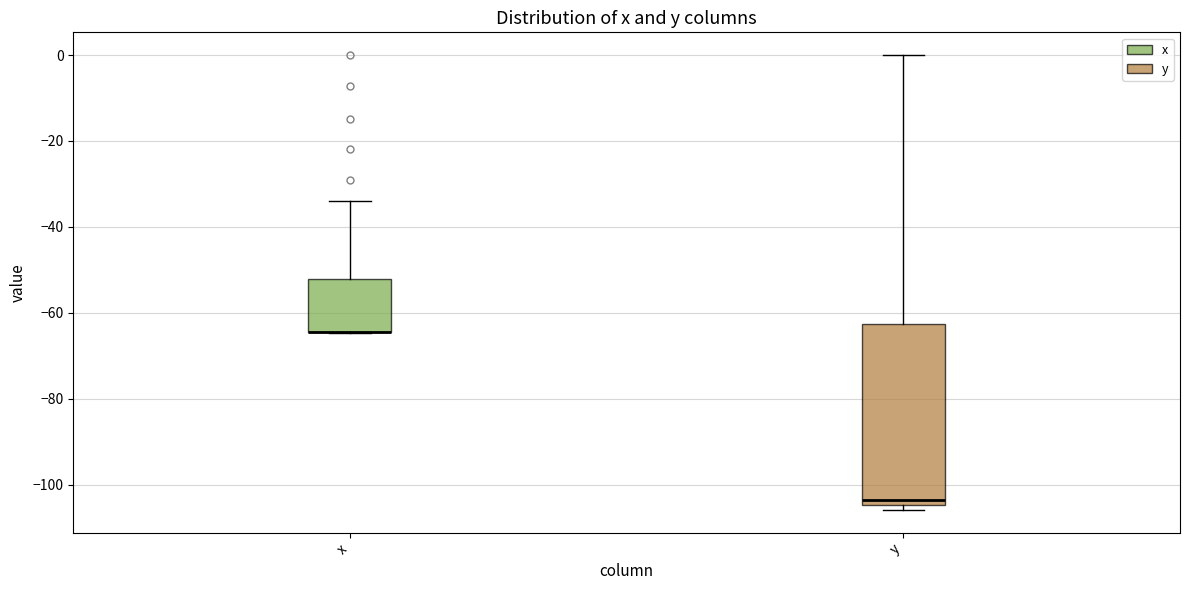

Where is the upper edge of the box for y on the y-axis? The values are not printed on the chart, so give them approximately, as read against the axis.

-62